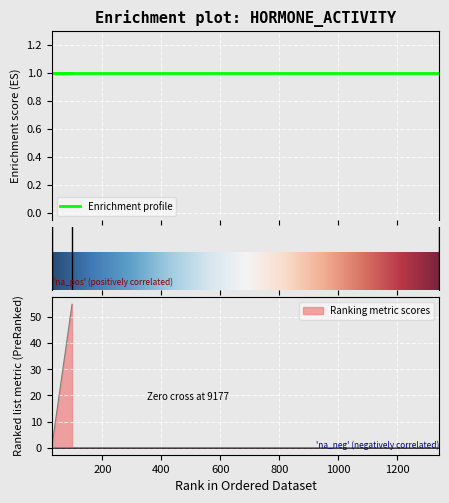

Is it true that the value at 1342 is -22?

False